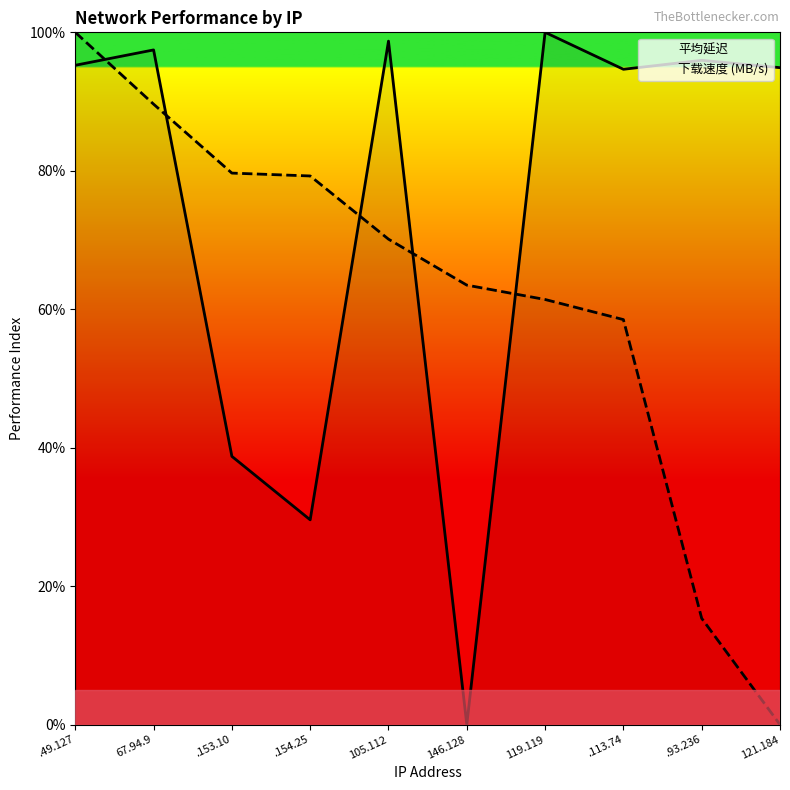

What is the greatest value displayed?

100.0